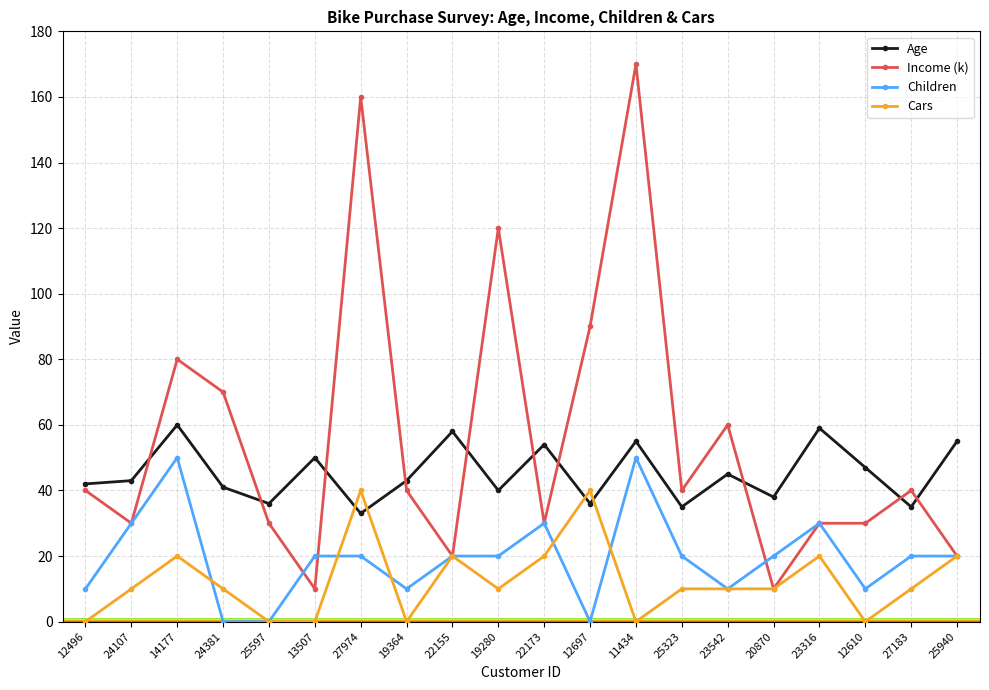

What is the sum of the Age values at 19280 and 23316?

99